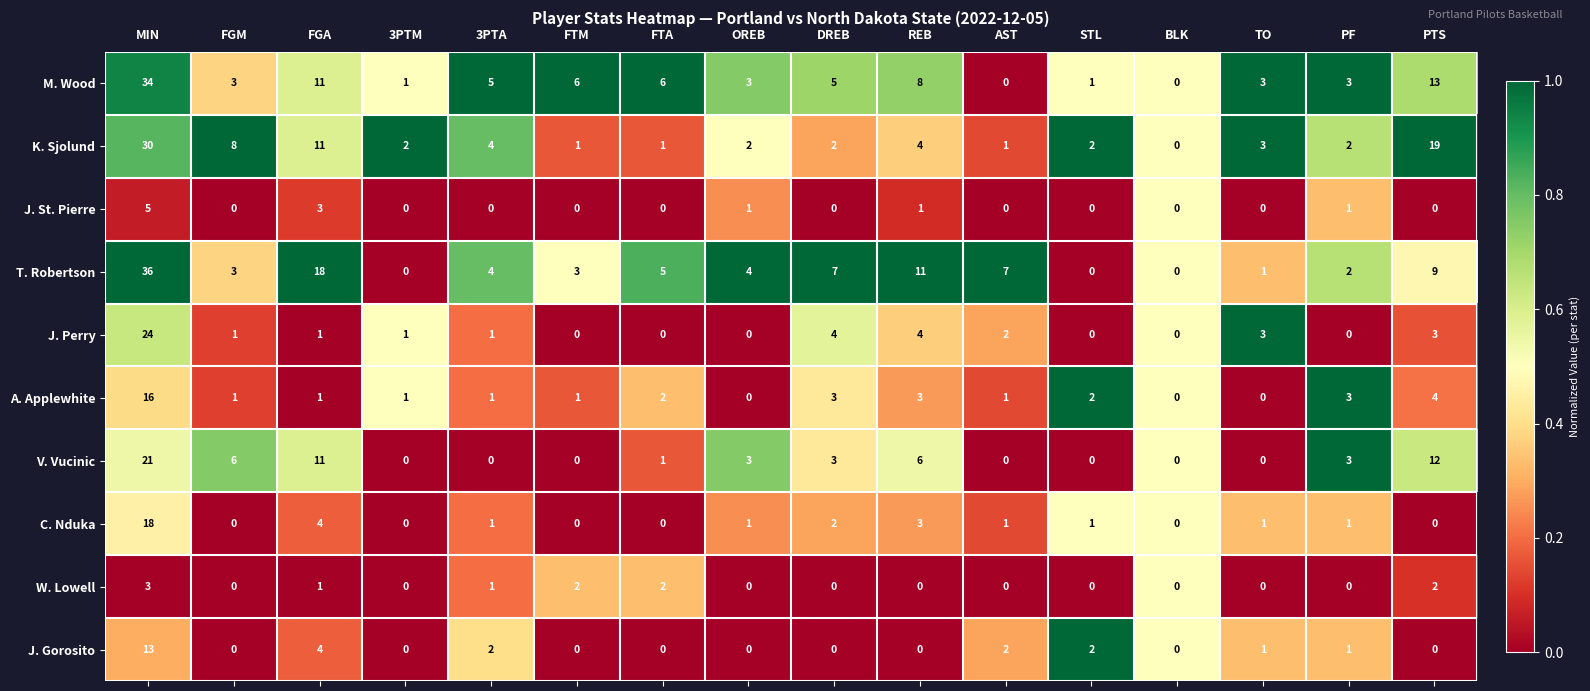

Which series has the widest spread of values?

T. Robertson